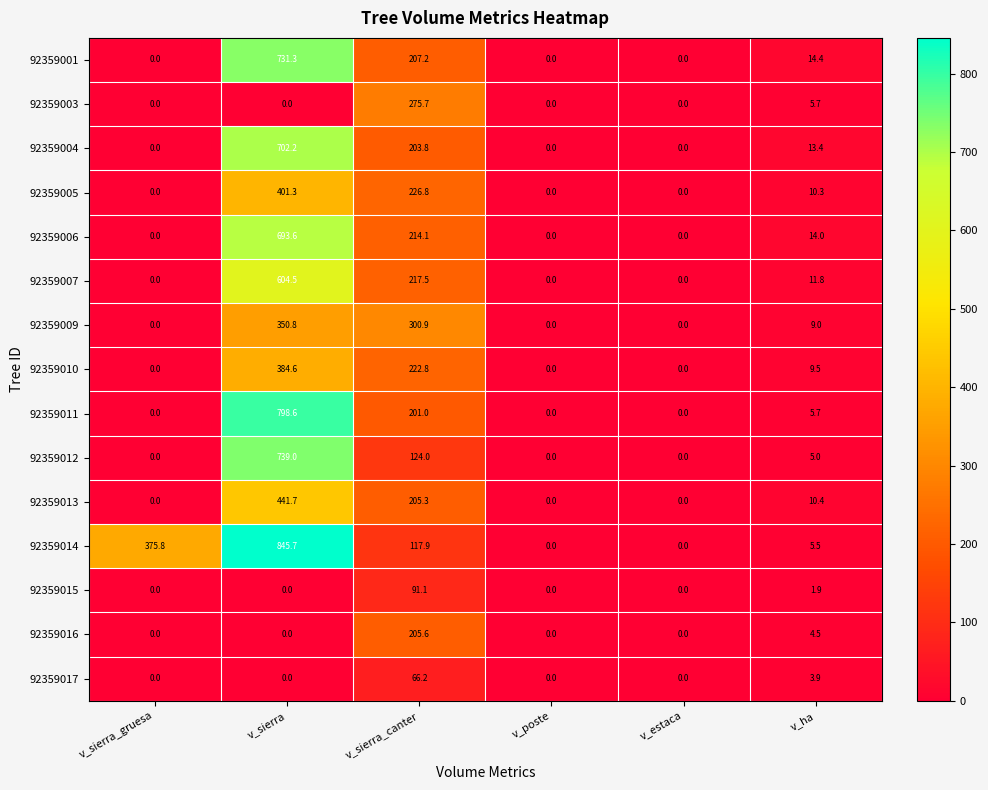

The value of 92359017 at v_estaca is 0.0. True or false?

True